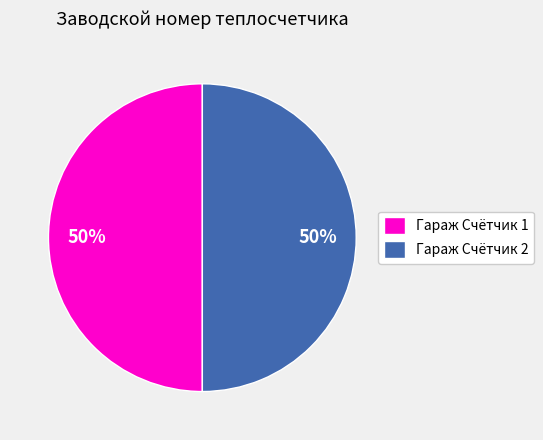

The Гараж Счётчик 1 slice represents 44% of the pie. True or false?

False